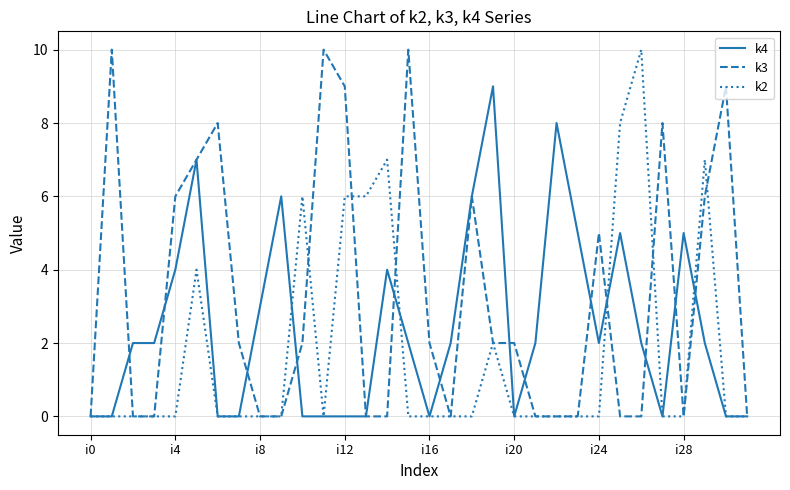

What is the difference between the second highest and minimum values in the k4 series?

8